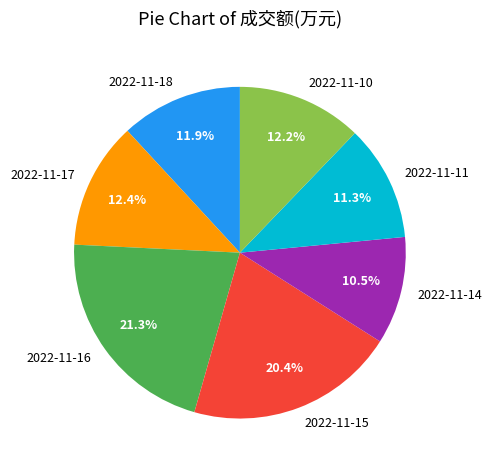

Combined, do 2022-11-14 and 2022-11-15 account for over 50%?

No